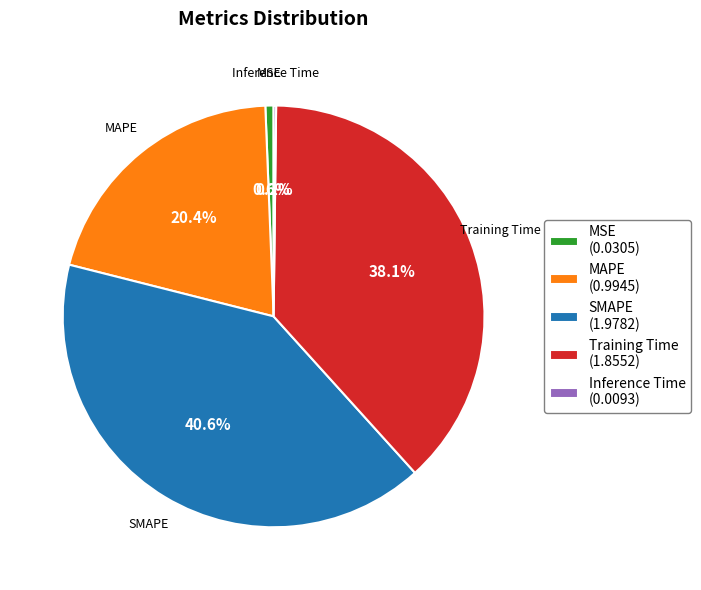

Is the sum of Training Time (1.8552) and SMAPE (1.9782) greater than half?

Yes